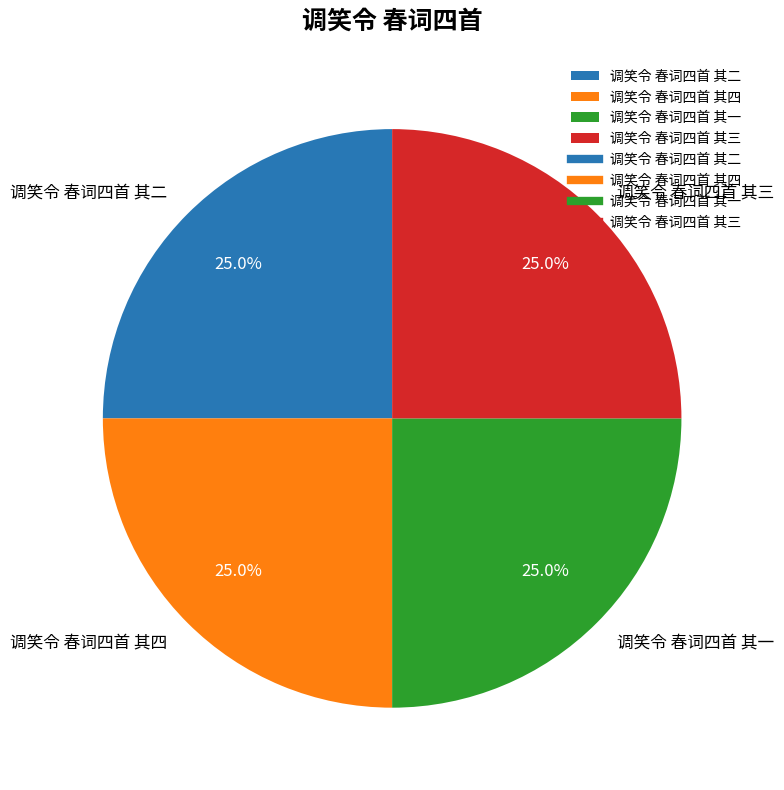

Is it true that 调笑令 春词四首 其二 is 14% of the pie?

False